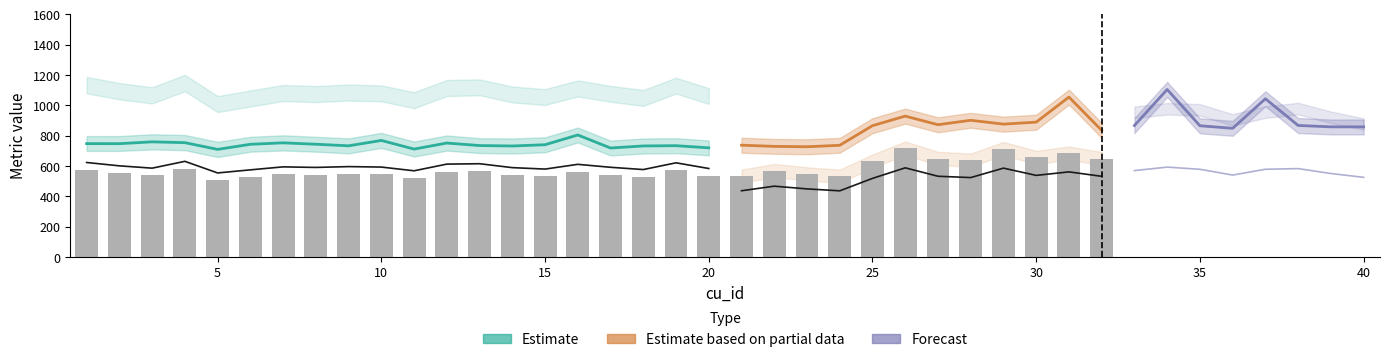

At which category is the sum across all series the highest?

34